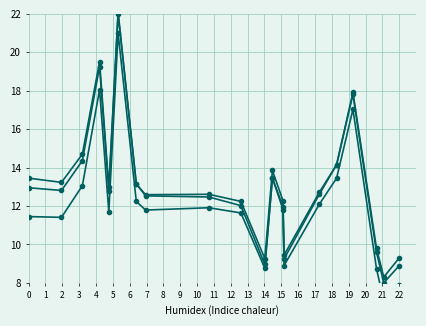

What is the difference between the maximum and minimum values in the y_coord series?

12.7